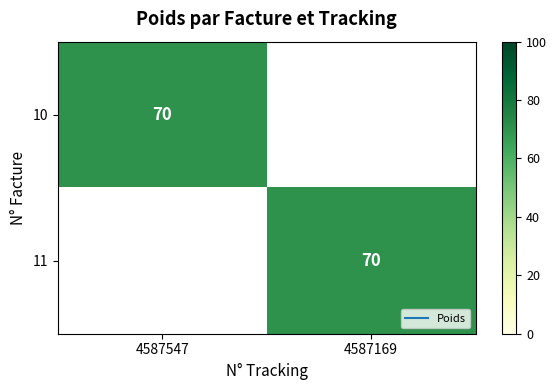

What is the total value across all series at 4587547?

70